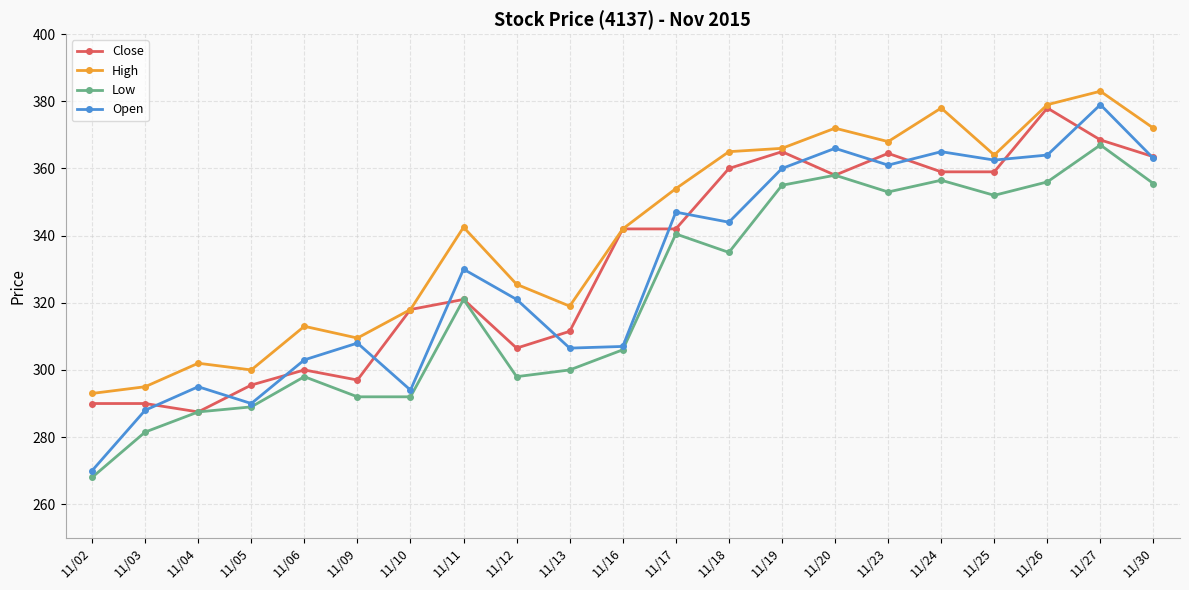

At which category does the chart reach its minimum across all series?

11/02